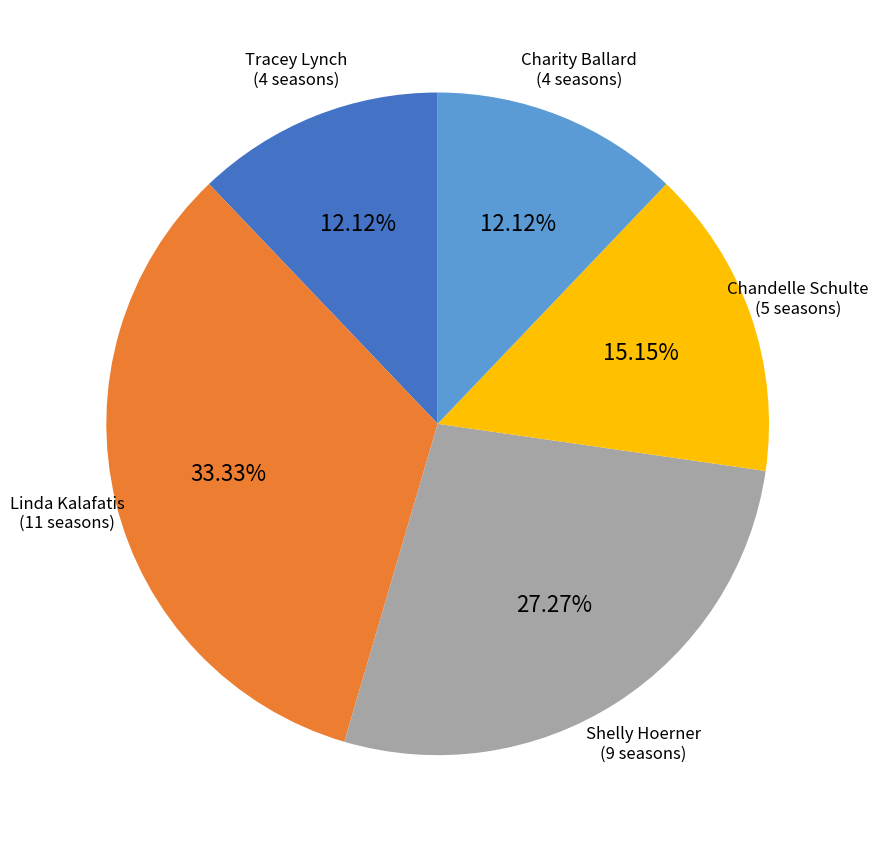

Between Shelly Hoerner and Chandelle Schulte, which is larger?

Shelly Hoerner